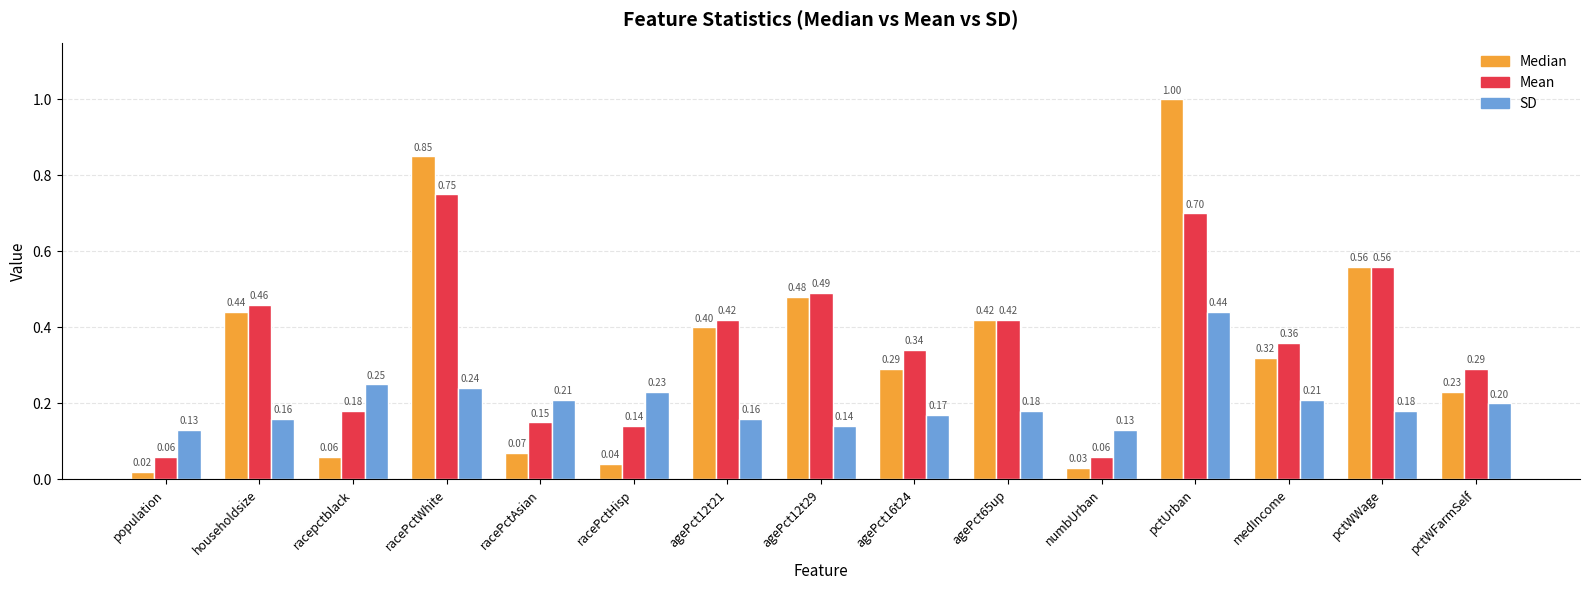

Which series has the largest total across all categories?

Mean